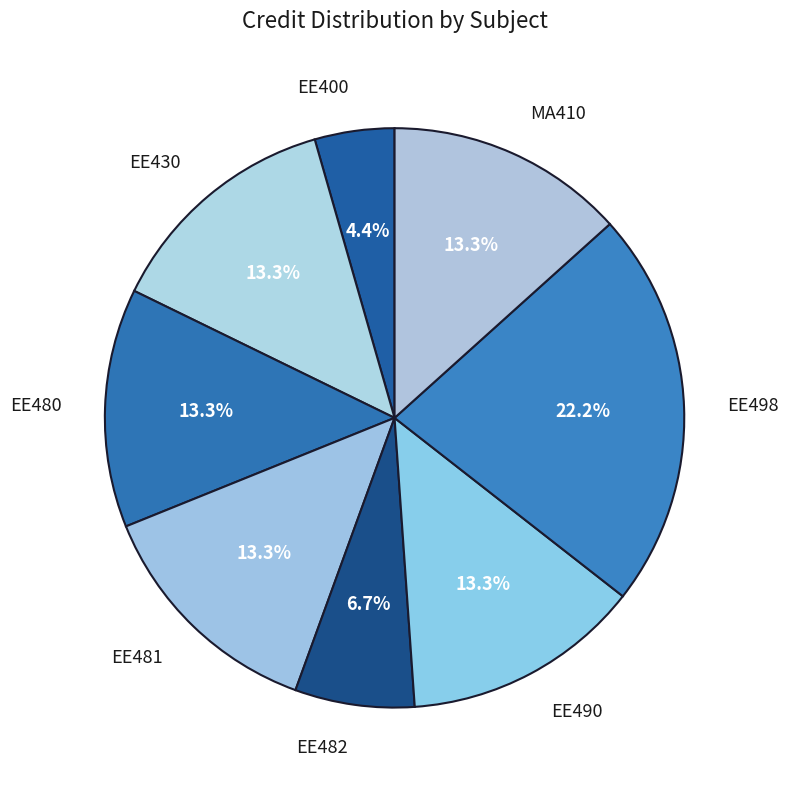

What percentage is NOT represented by EE481?

86.7%